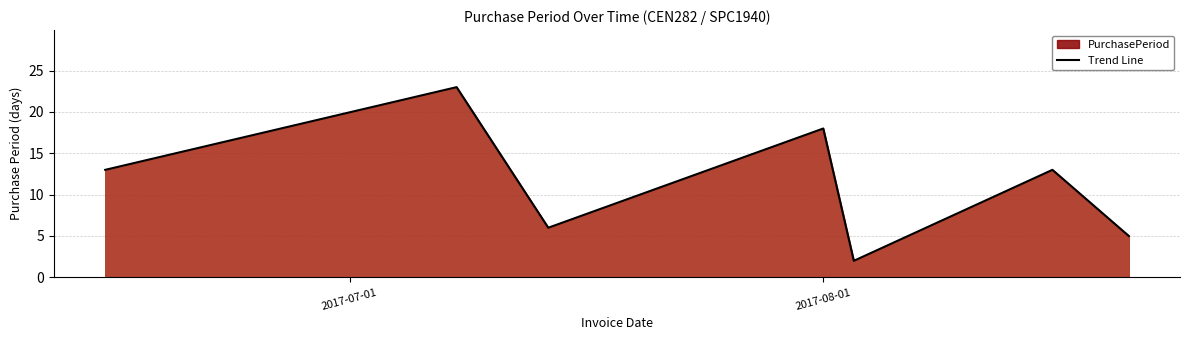

How many interior local valleys (lower than both neighbors) does the data have?

2